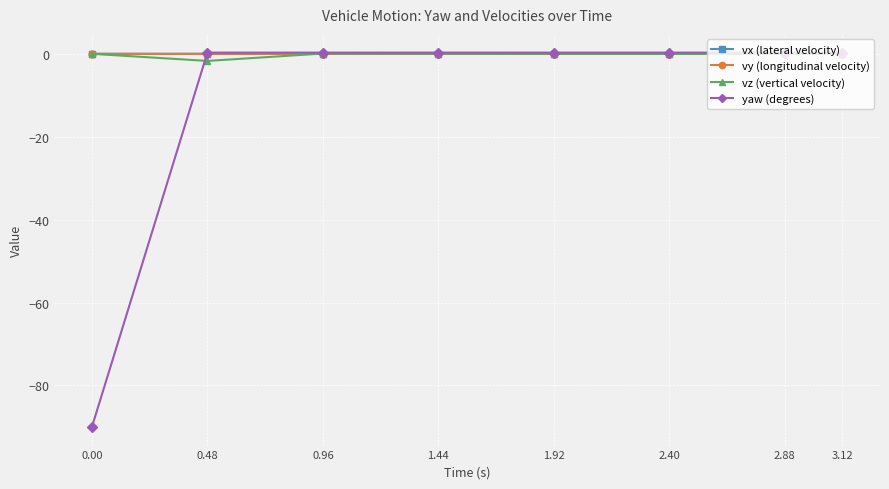

What is the spread (max minus min) of values at 0.00?

90.0